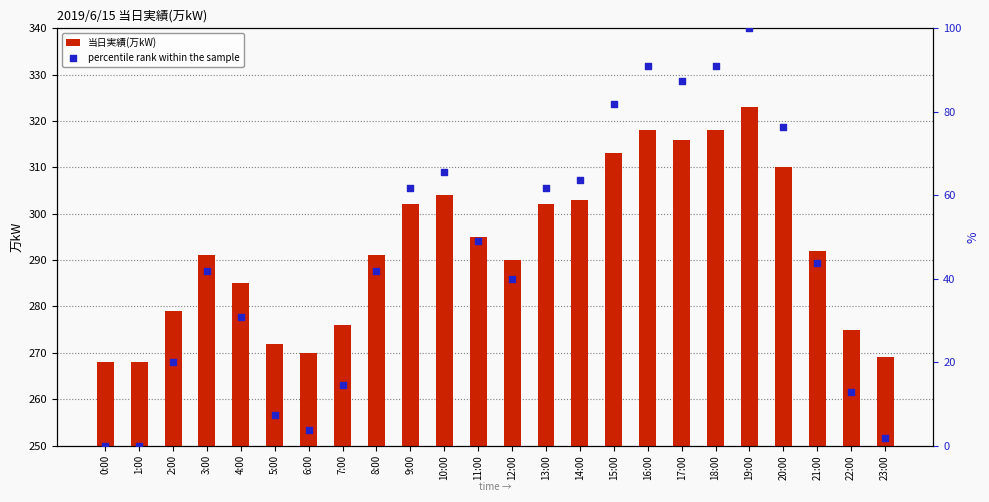

Which series has the largest Y range (max minus min)?

percentile rank within the sample